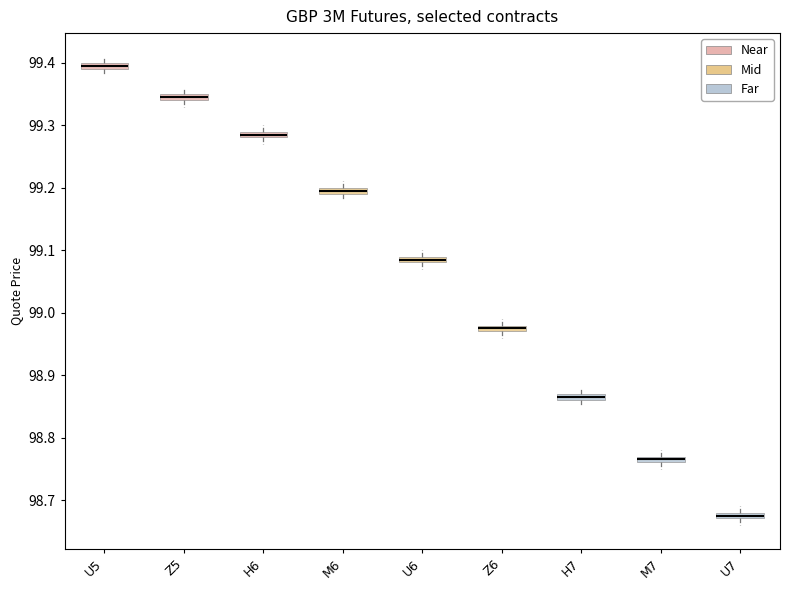

Where is the upper edge of the box for H6 on the y-axis? The values are not printed on the chart, so give them approximately, as read against the axis.

99.29